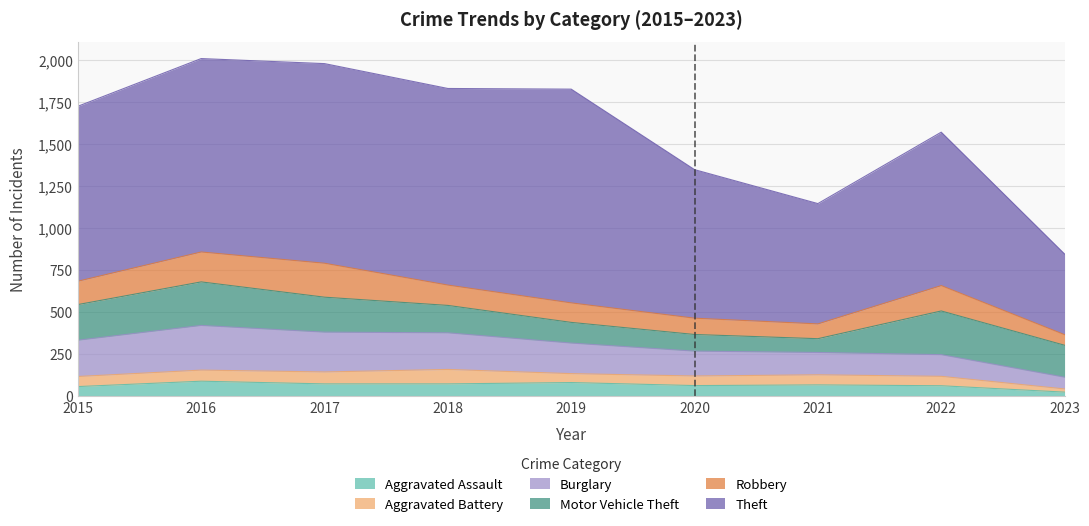

What is the average value of the Theft series?

979